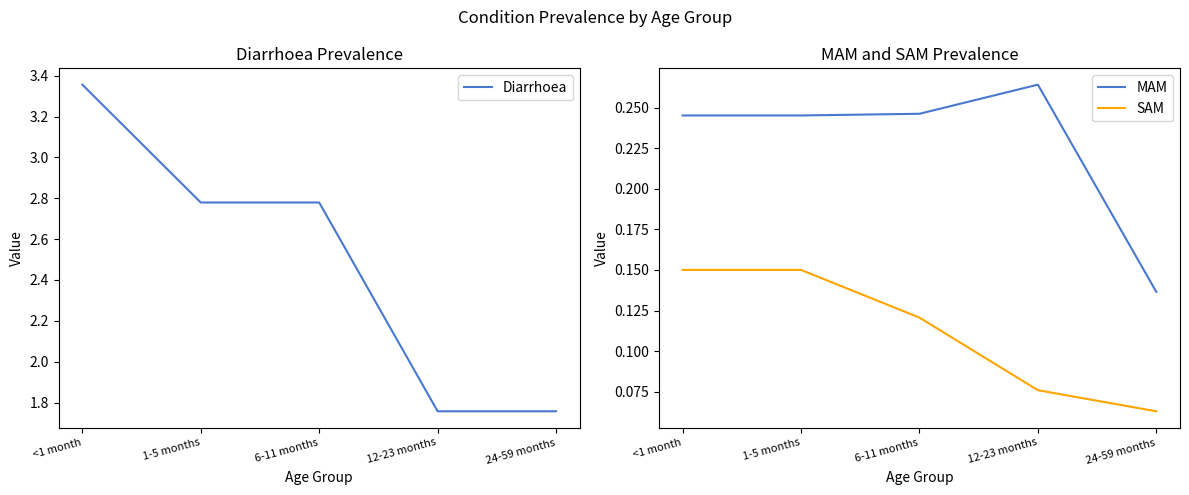

In MAM, how many points are higher than both neighbors (excluding endpoints)?

1